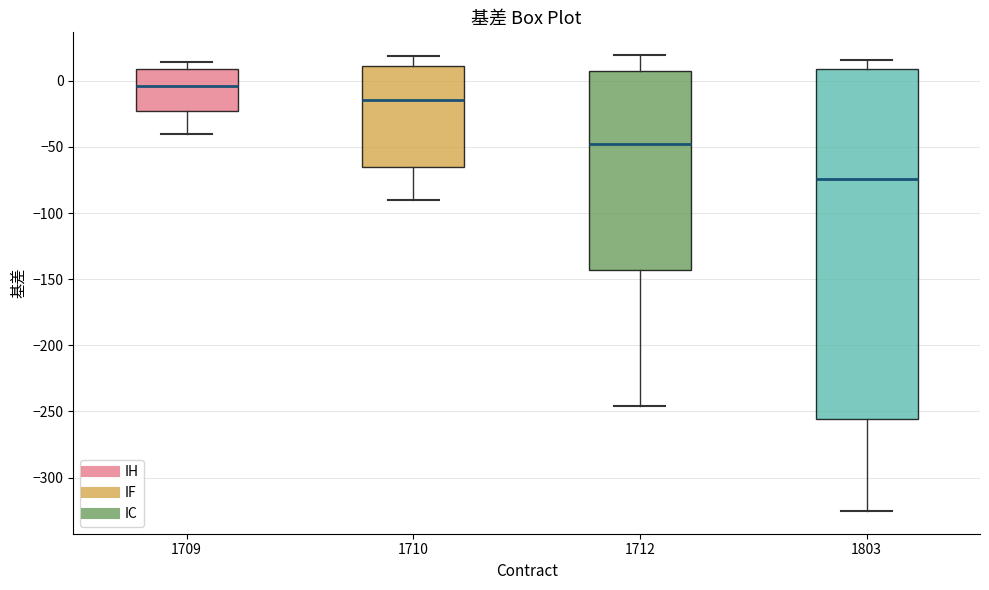

Which box has the lowest median line?

1803